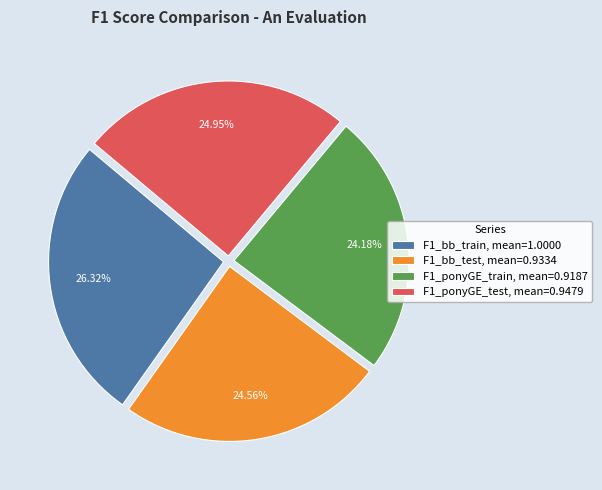

How many segments does this pie chart have?

4